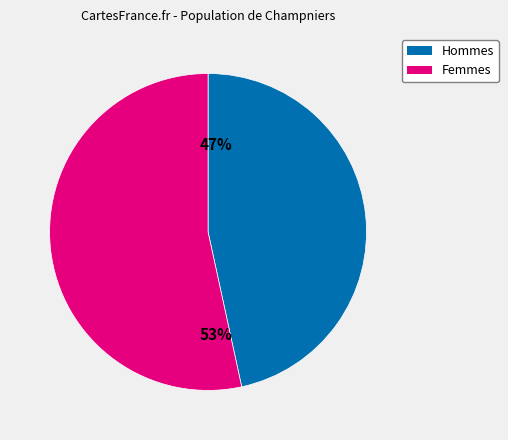

Is there any slice that represents more than half of the pie?

Yes